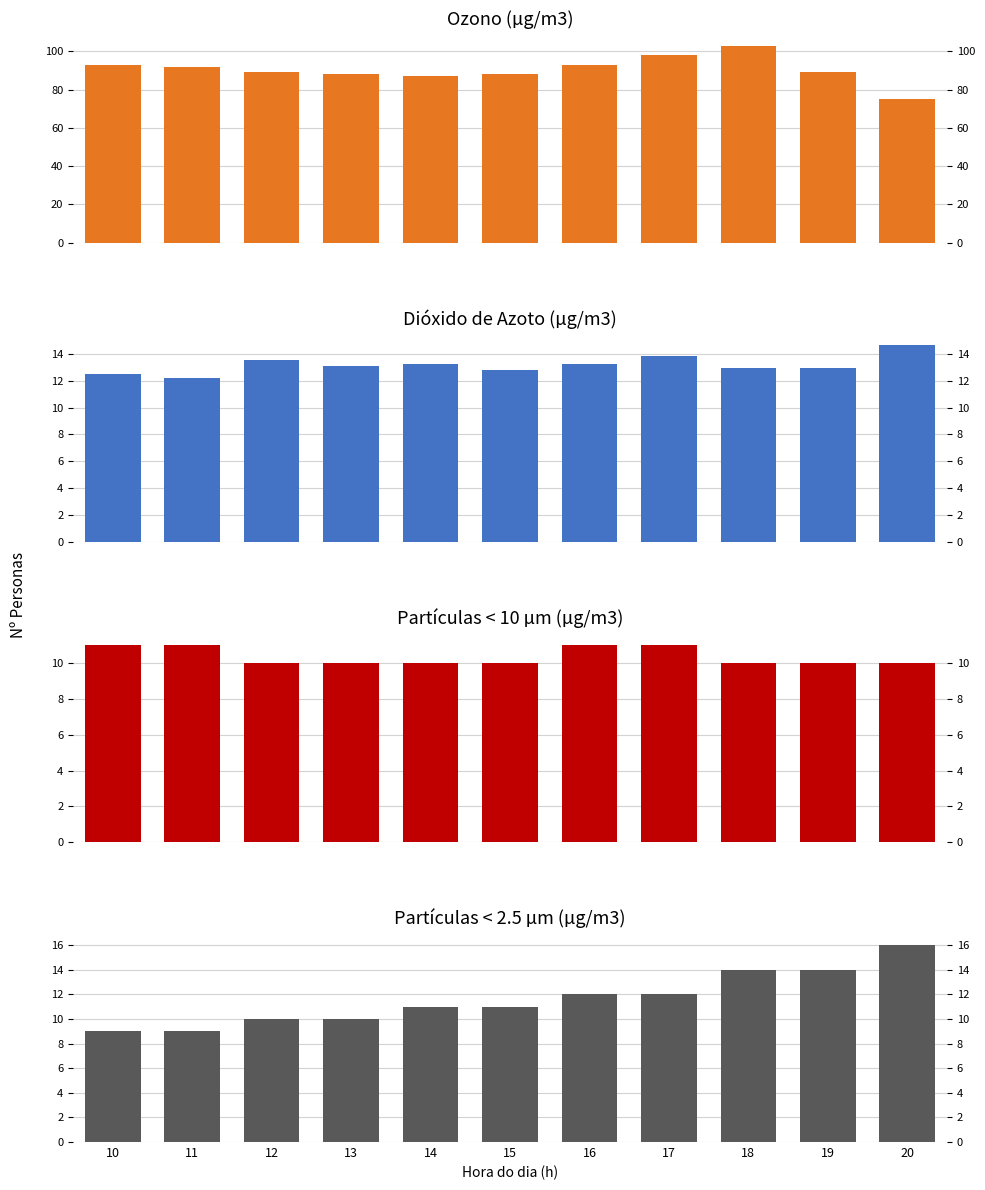

What is the greatest value displayed?

103.0